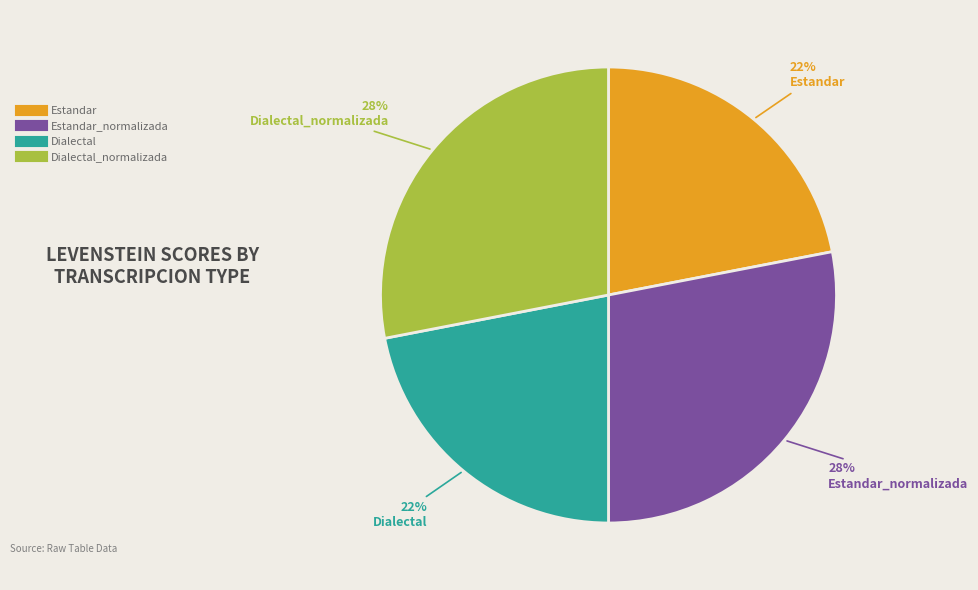

To the nearest percent, what is the average slice percentage?

25%